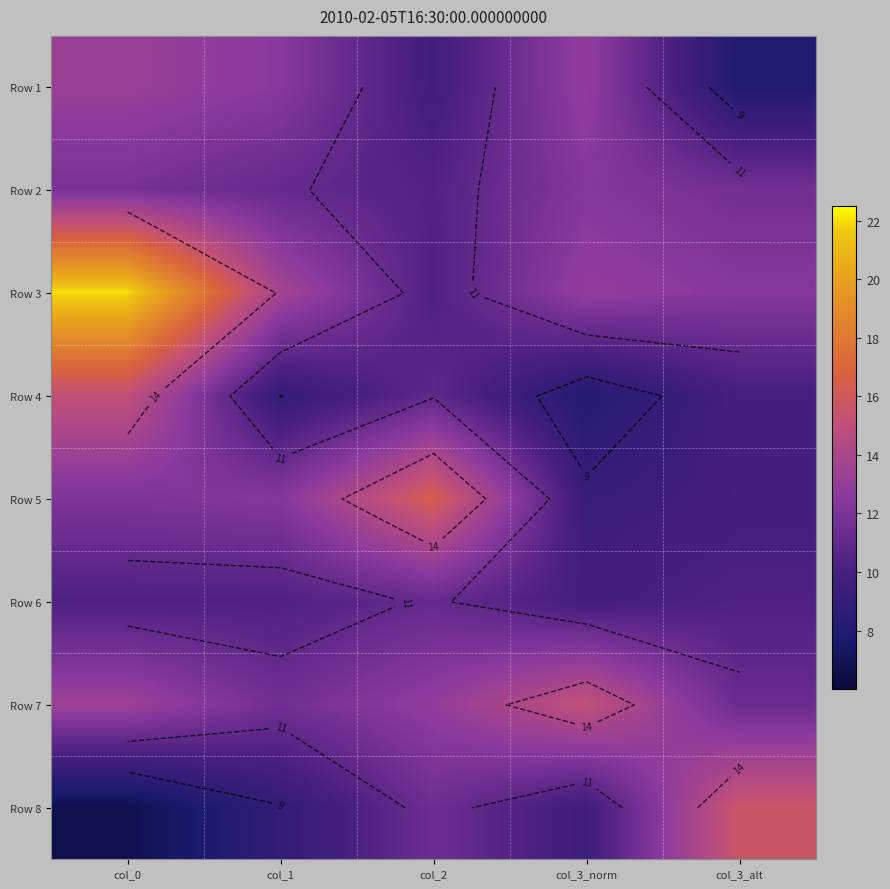

Which label corresponds to the largest value in the chart?

col_0